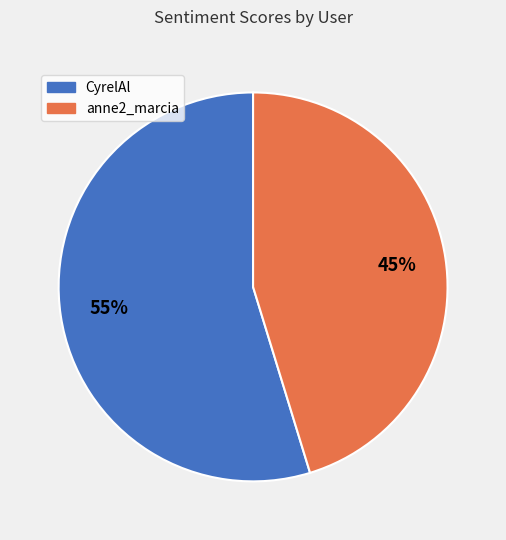

Combined, do anne2_marcia and CyrelAl account for over 50%?

Yes